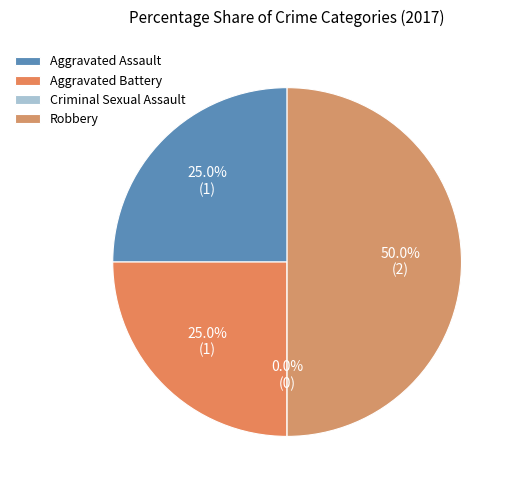

To the nearest percent, what is the difference between the largest and smallest slice percentages?

50%